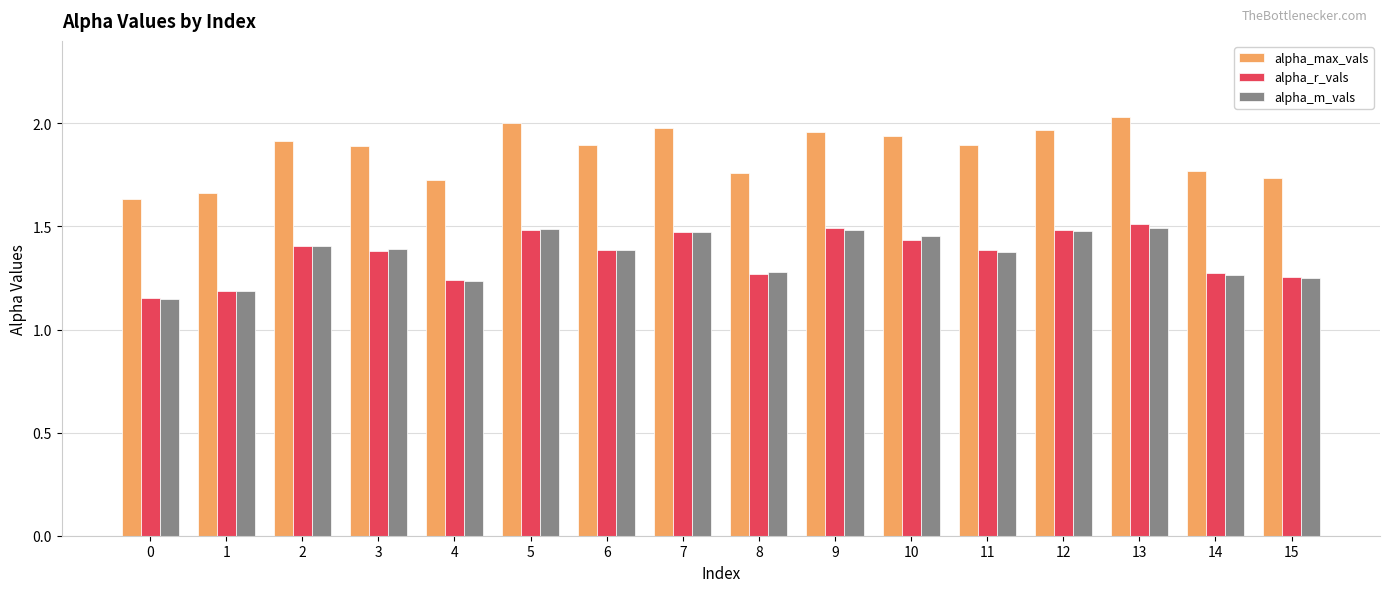

At which category is the sum across all series the highest?

13